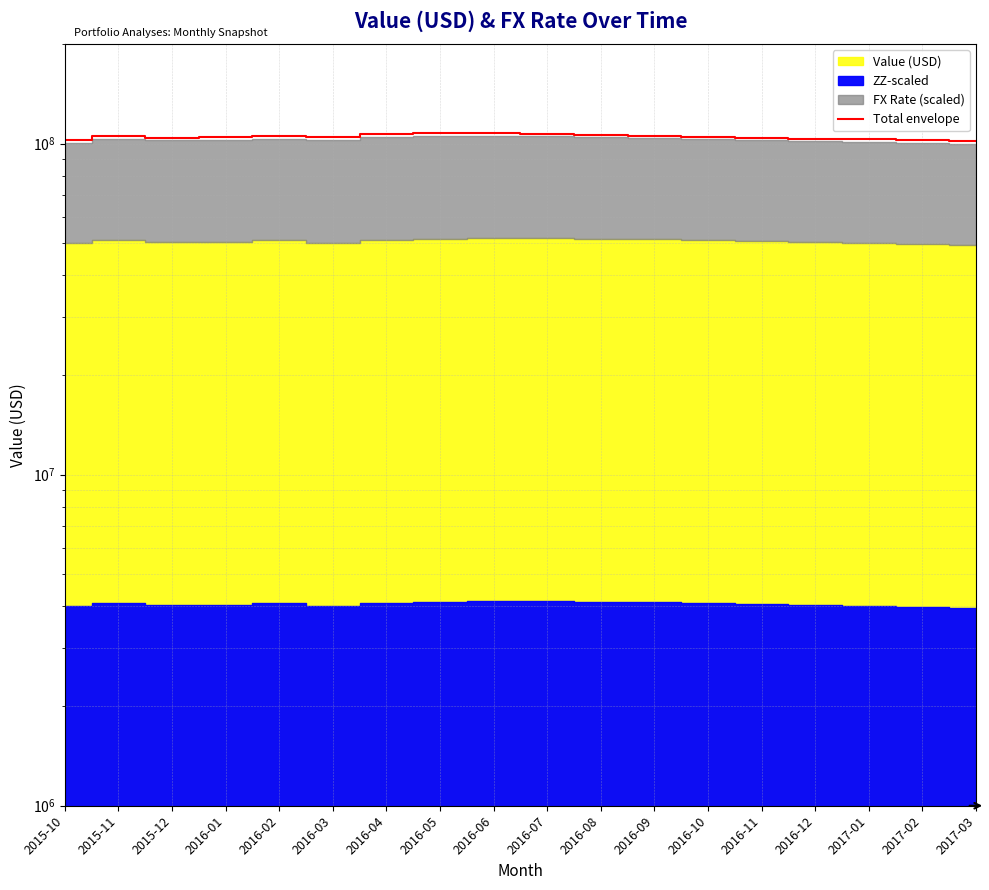

At which category does the data reach its first local peak?

2015-11